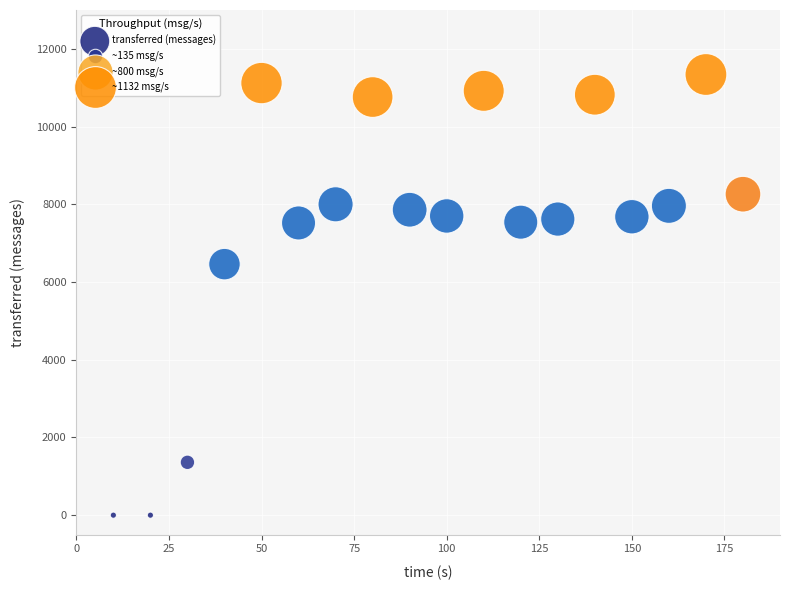

What Y value in the scatter plot is closest to 5670?

6460